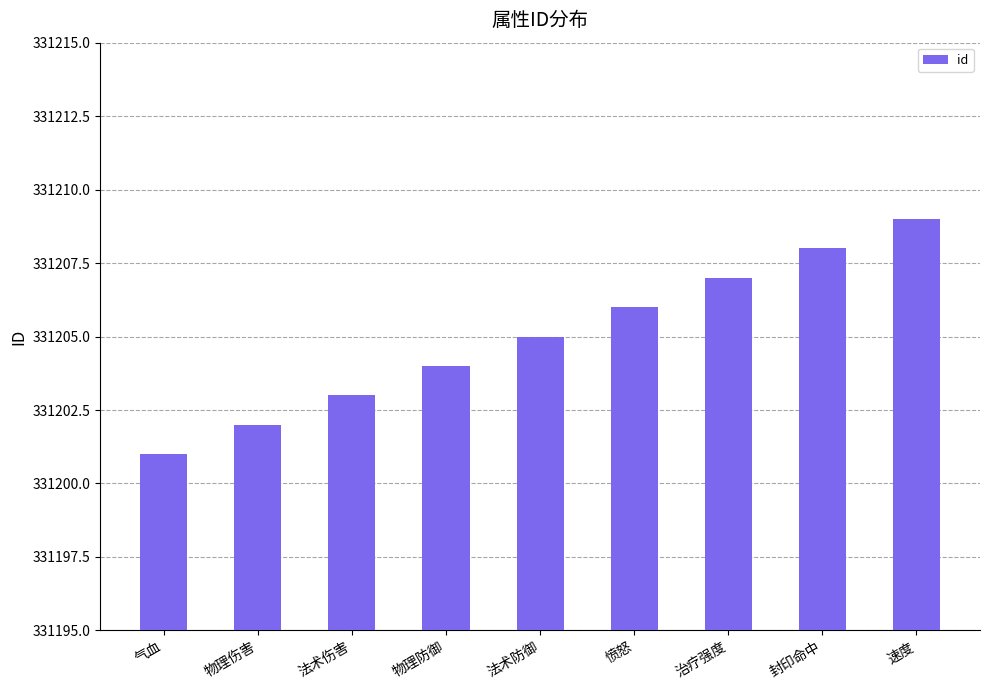

What is the difference between the maximum and second lowest values?

7